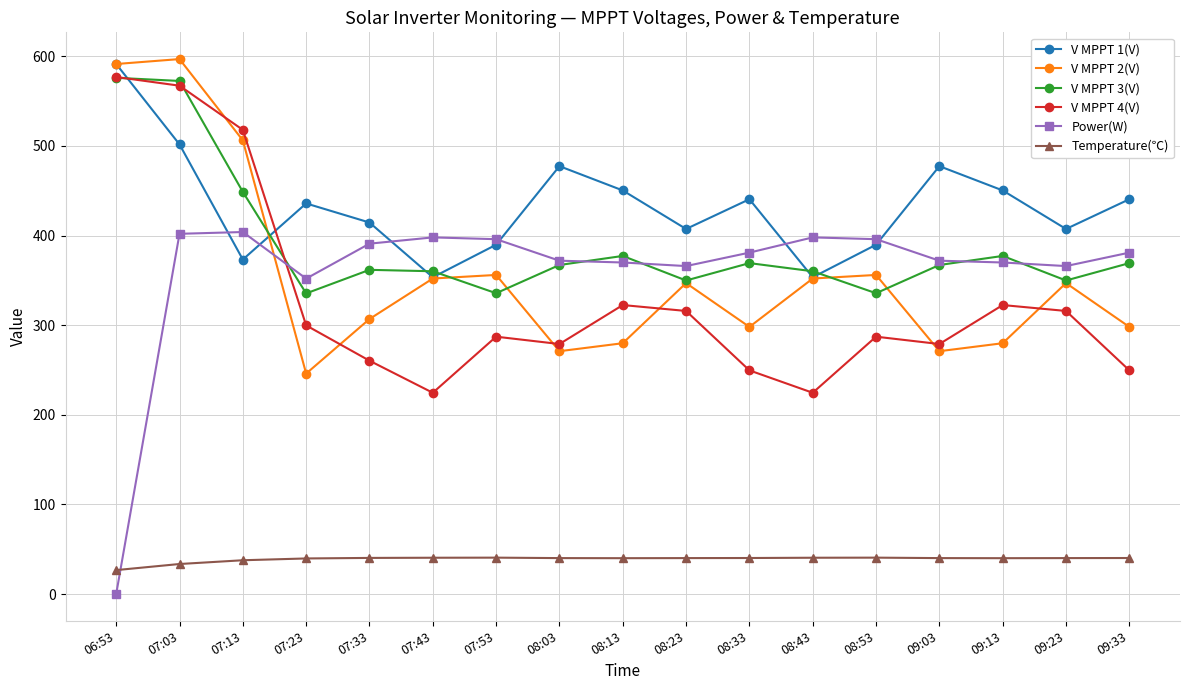

The value of V MPPT 1(V) at 08:13 is 450.4. True or false?

True